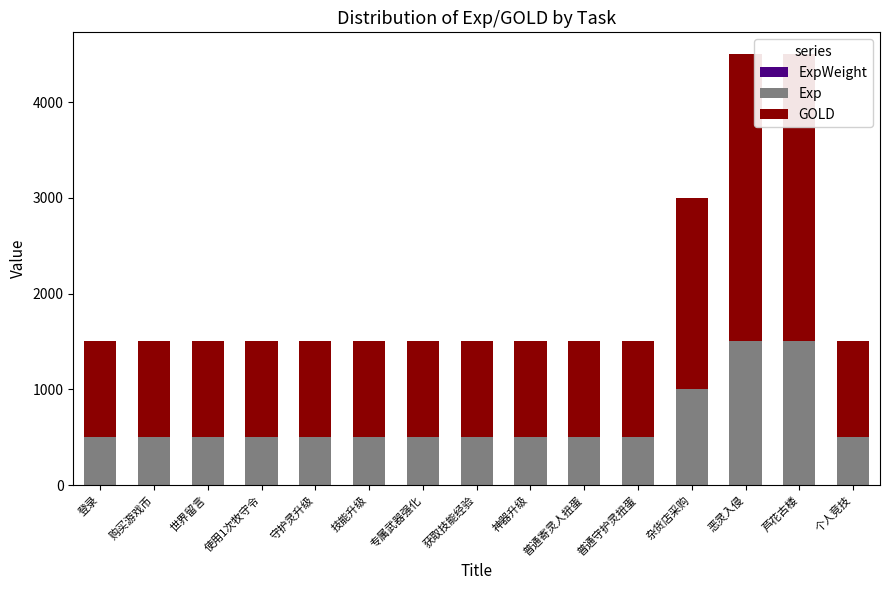

What is the maximum value for ExpWeight?

3